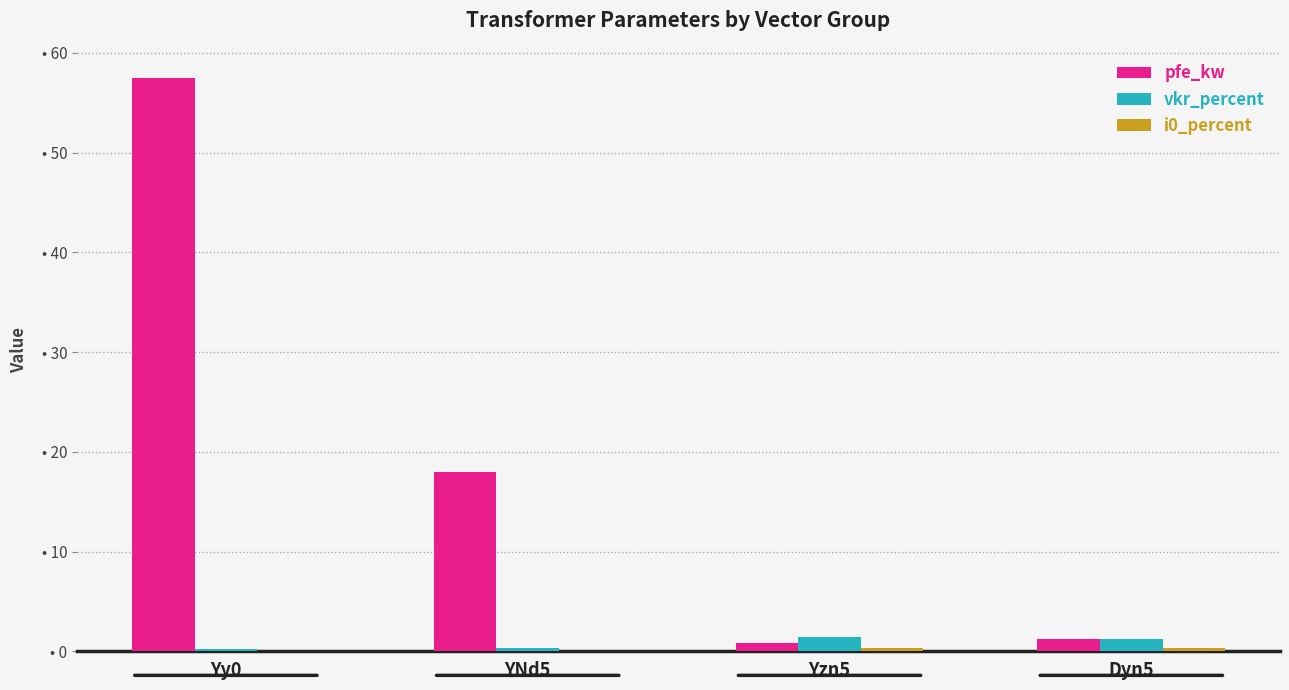

Does the chart contain stacked bars?

No